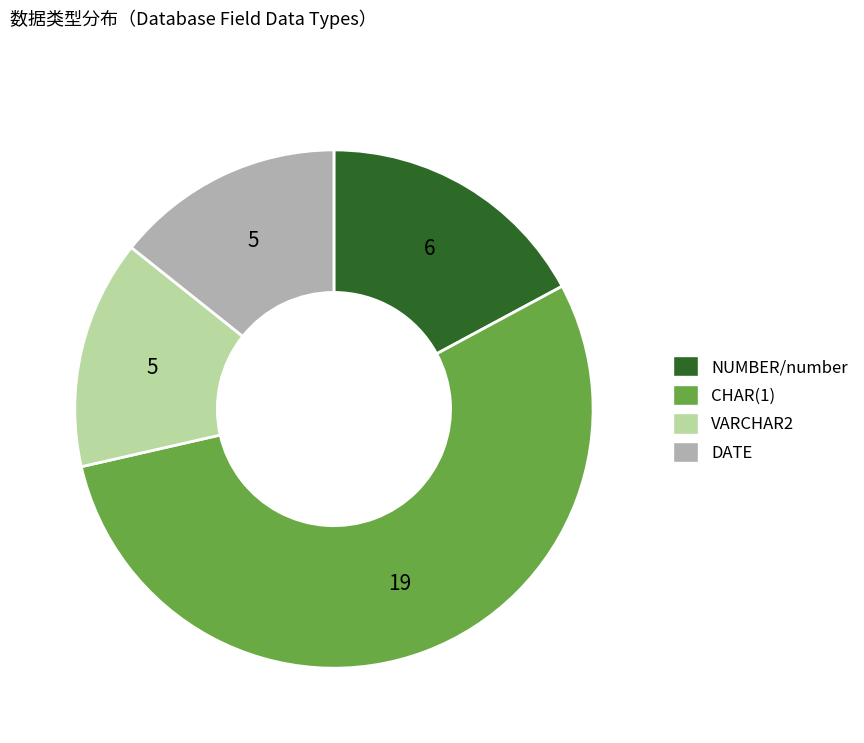

Is the sum of NUMBER/number and CHAR(1) greater than half?

Yes